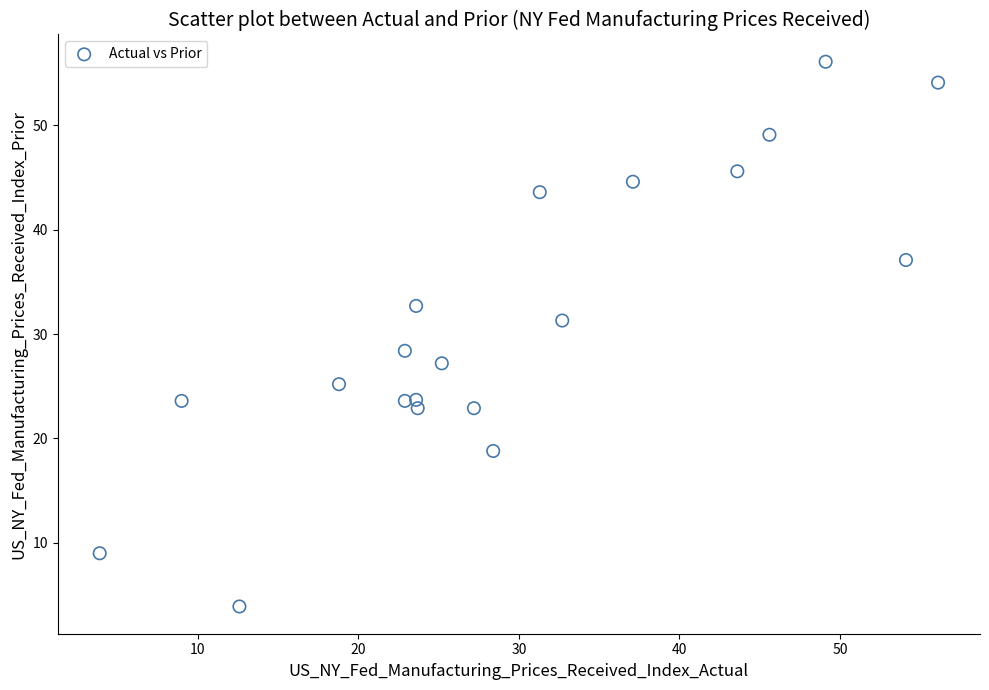

What is the range of X values (max minus min)?

52.2